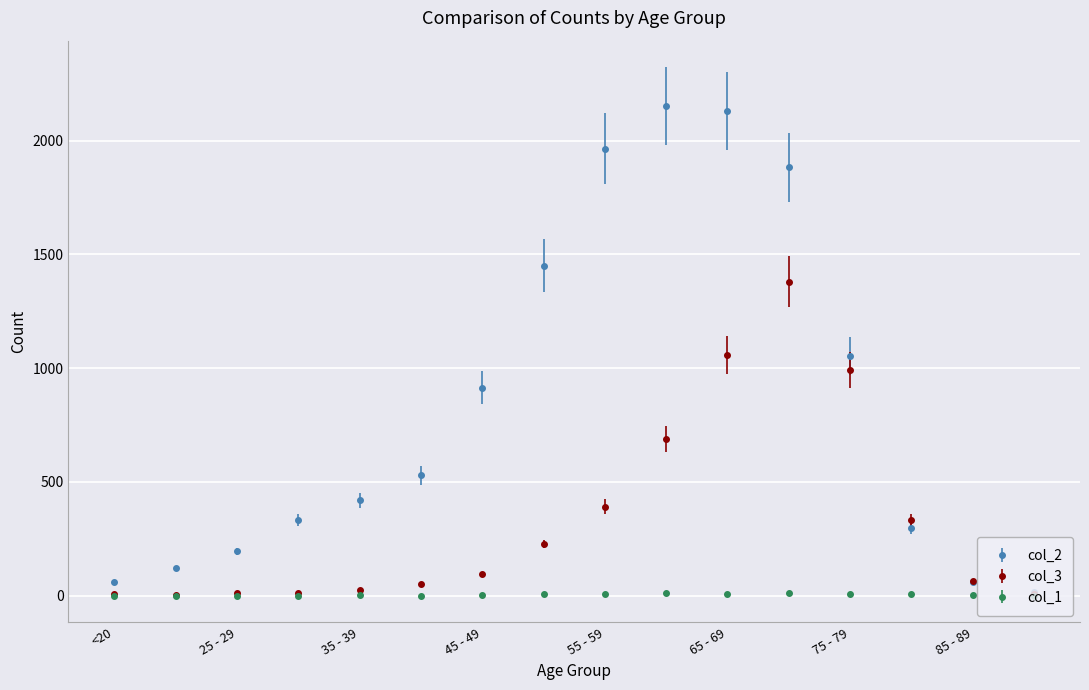

True or false: col_1 has more than 2 interior local peaks.

True